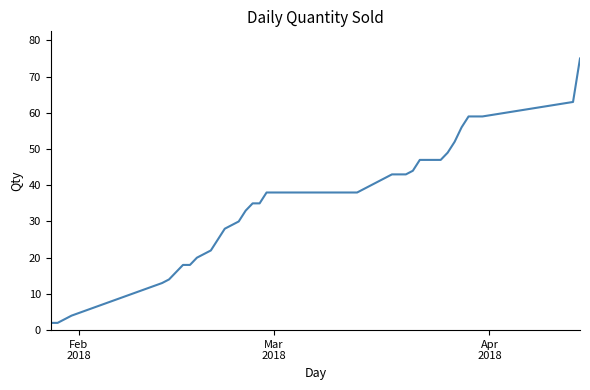

What is the maximum value shown in the chart?

75